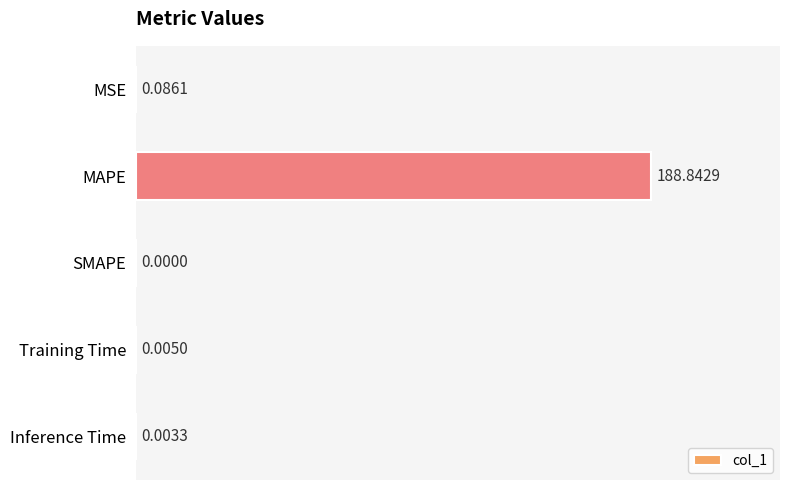

What is the greatest value displayed?

188.8